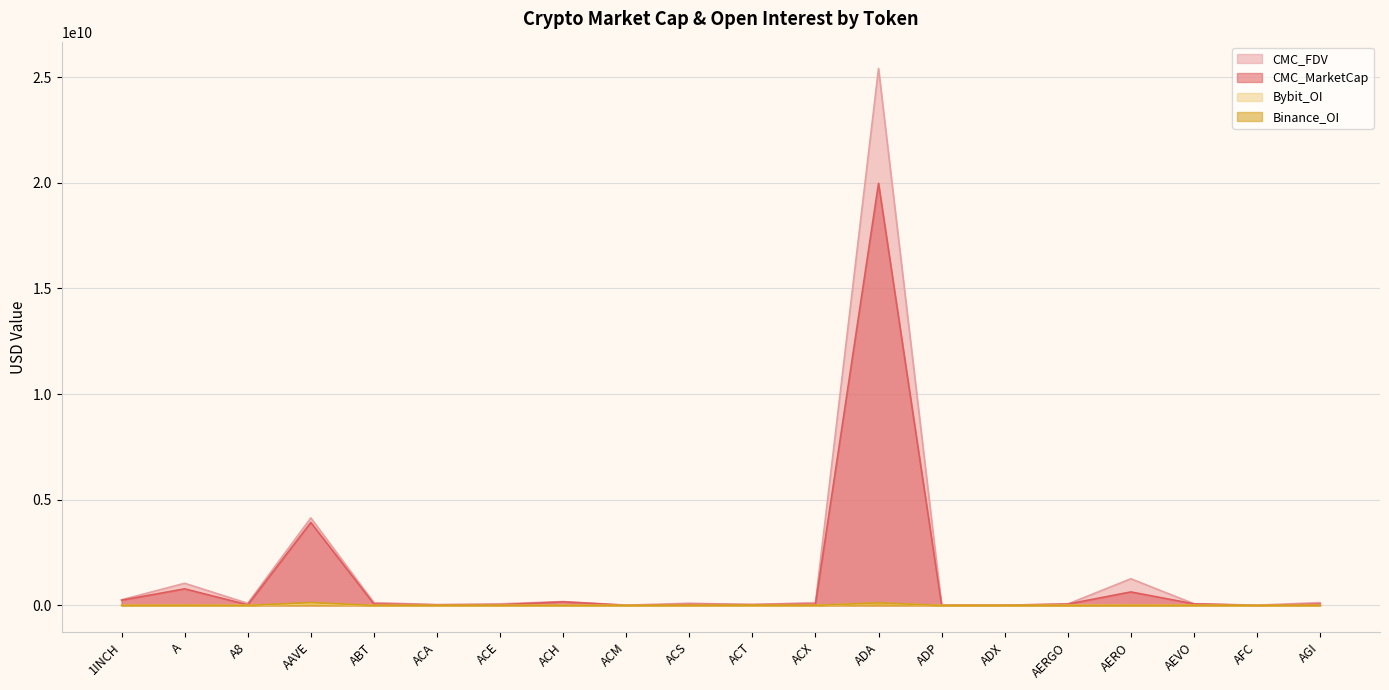

What is the difference between the maximum and second lowest values in the CMC_MarketCap series?

19965989071.1